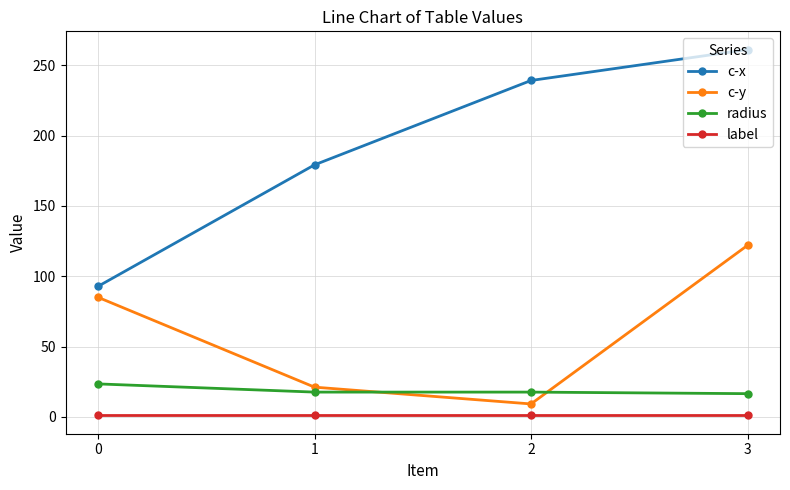

At how many categories does at least one series exceed 165?

3